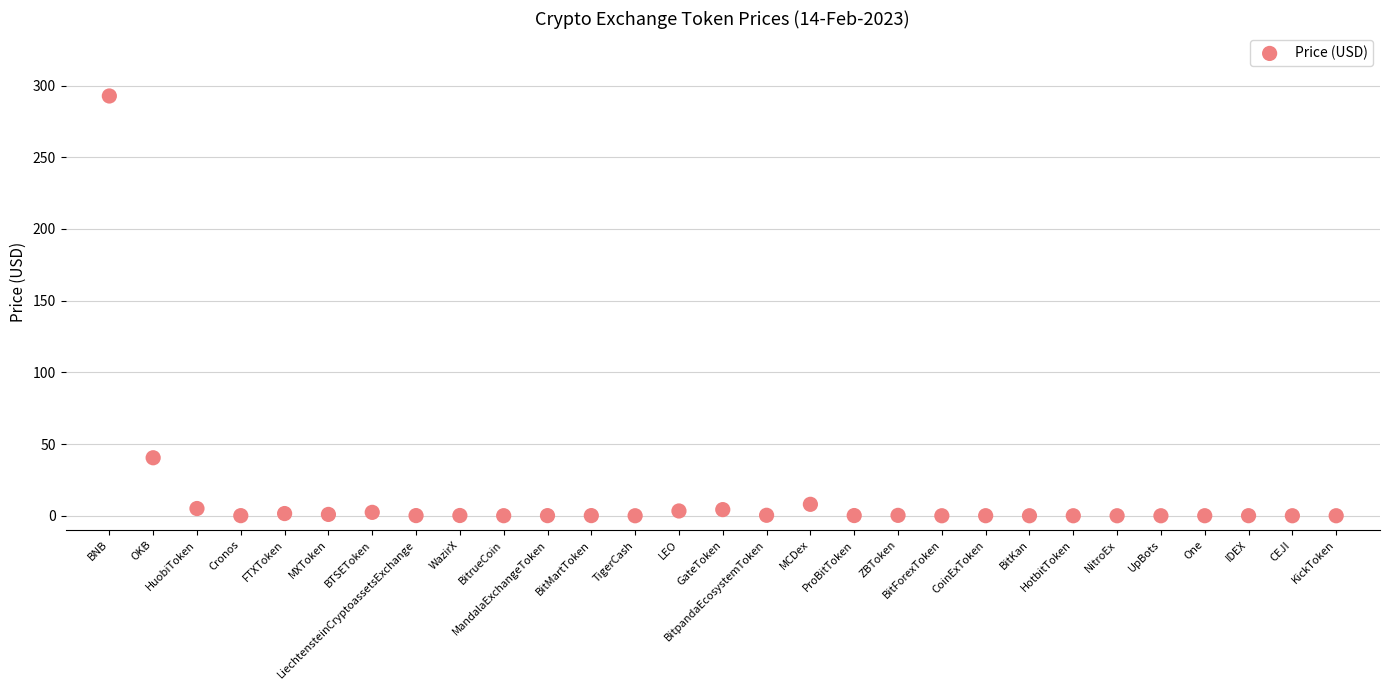

What Y value in the scatter plot is closest to 146?

40.4